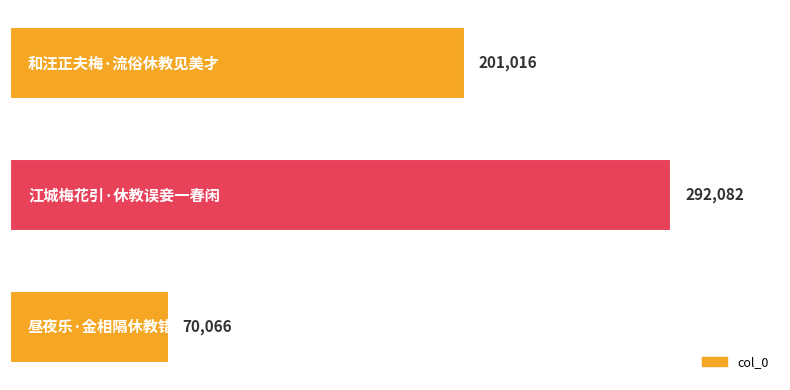

What is the difference between the second highest and minimum values?

130950